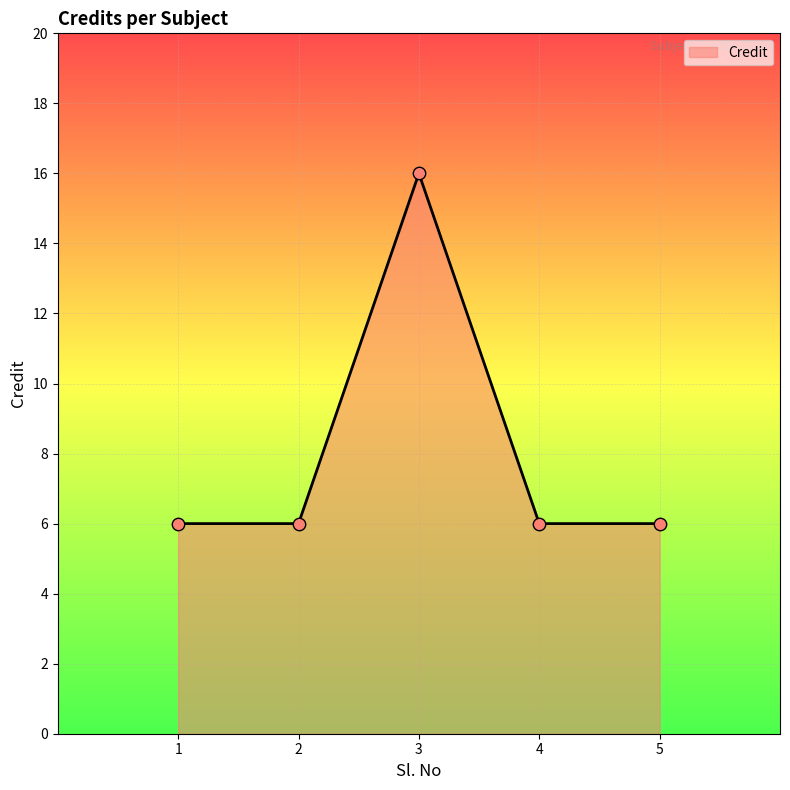

Which has a higher value, 2 or 3?

3